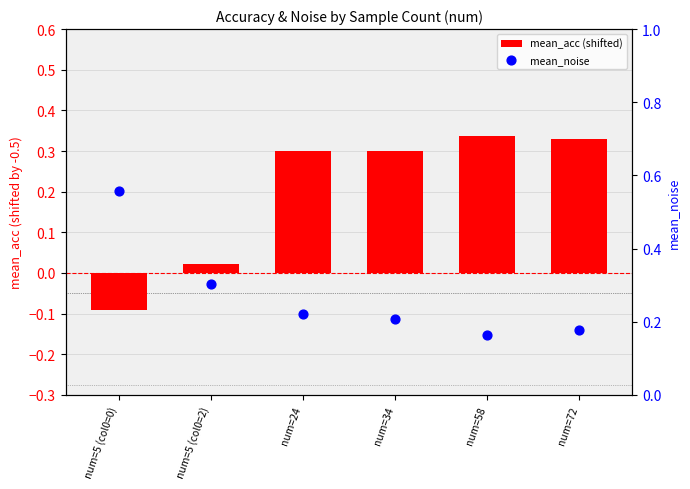

What are all the series names shown in the legend?

mean_acc (shifted), mean_noise